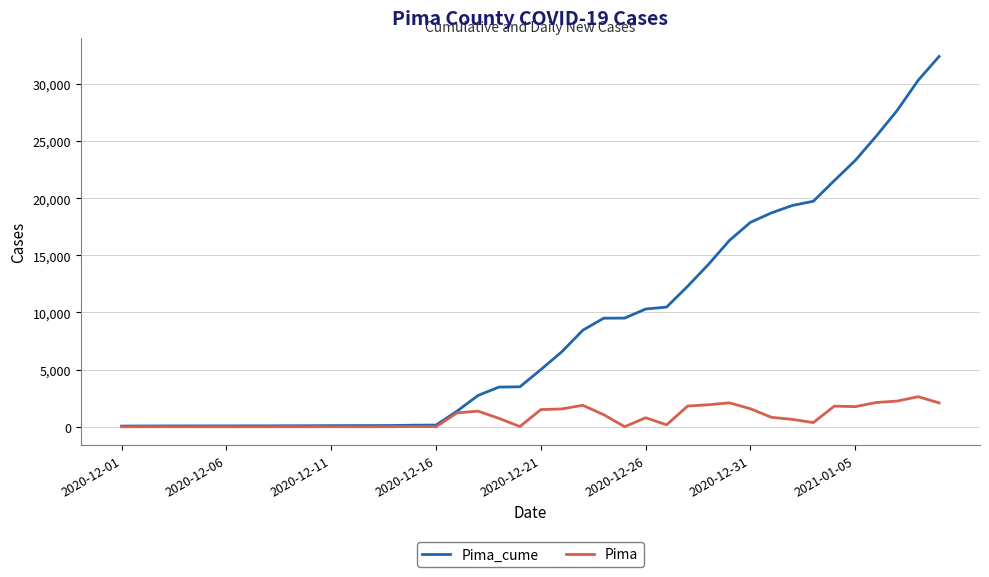

Rank the series by their average value, from highest to lowest.

Pima_cume, Pima